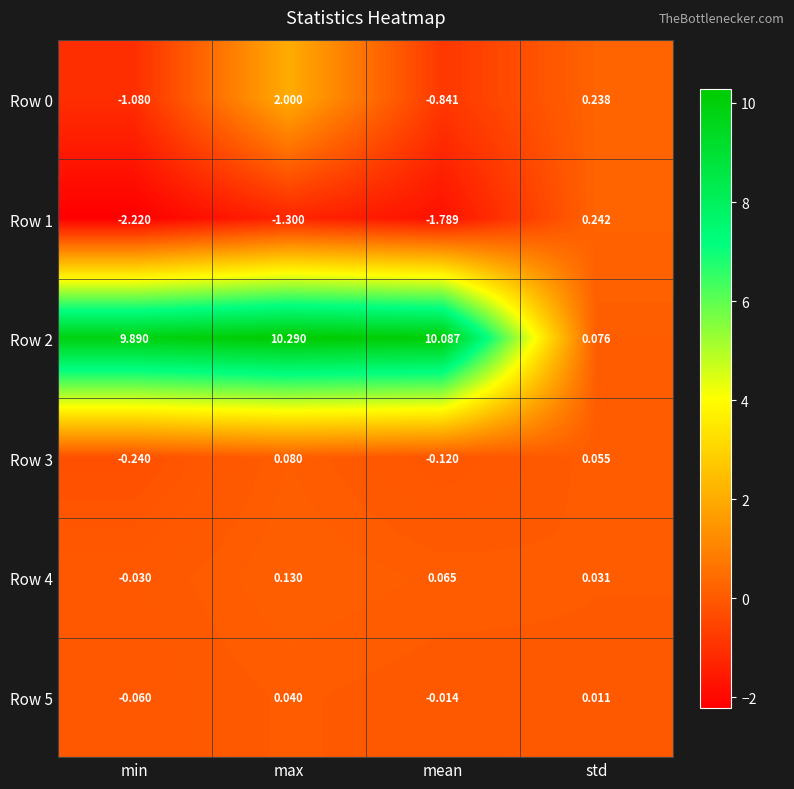

Is the value of Row 1 at std greater than the value of Row 4 at std?

Yes